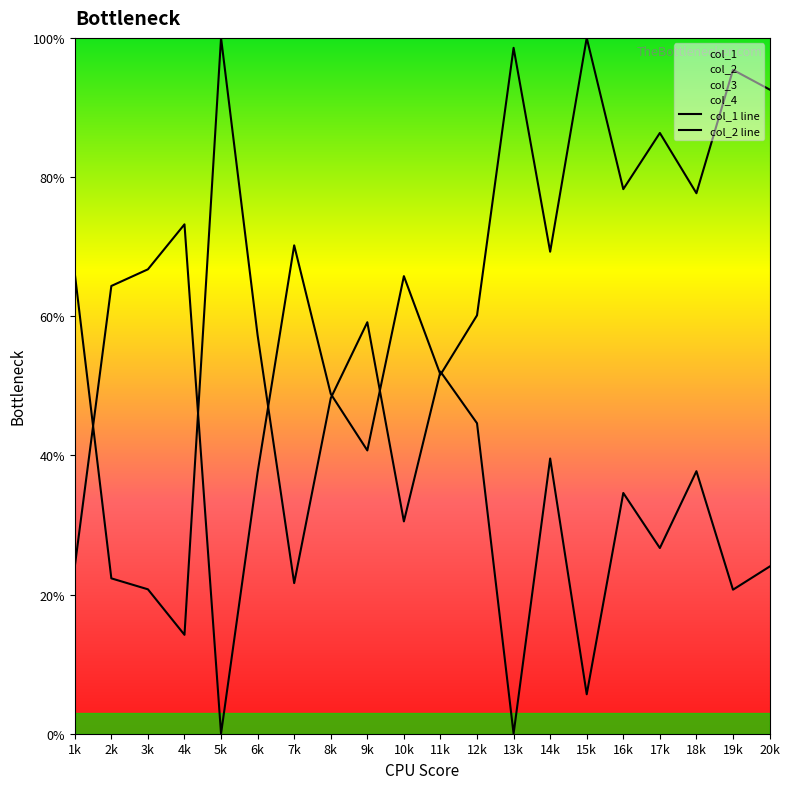

In col_2, how many points are higher than both neighbors (excluding endpoints)?

7